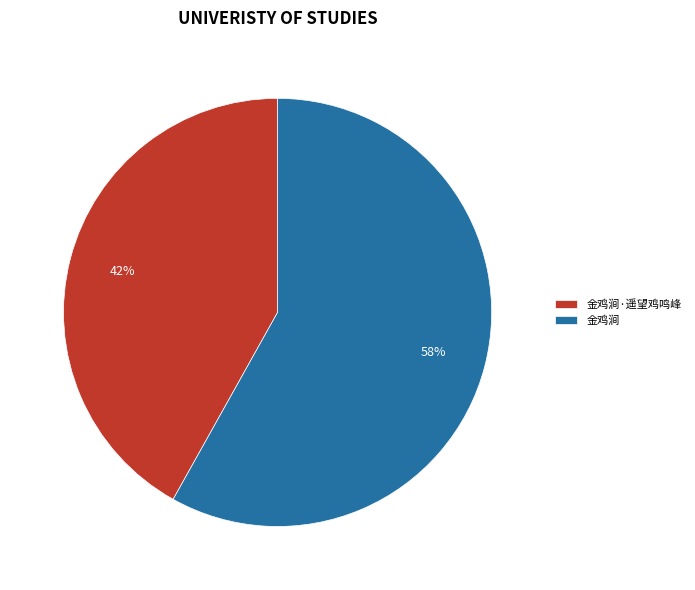

Between 金鸡涧·遥望鸡鸣峰 and 金鸡涧, which is larger?

金鸡涧